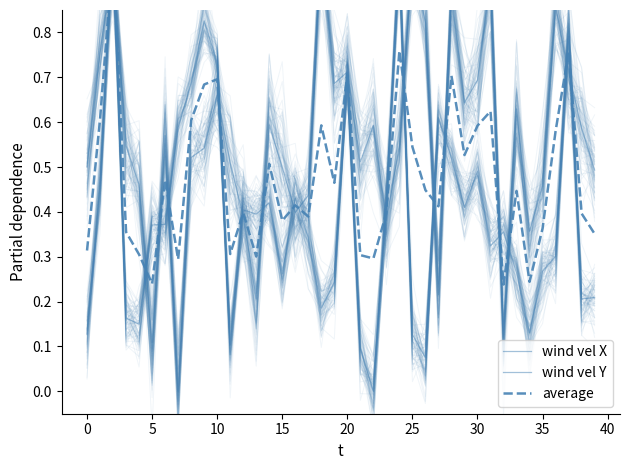

Which series changed the most between 25 and 31?

wind vel Y